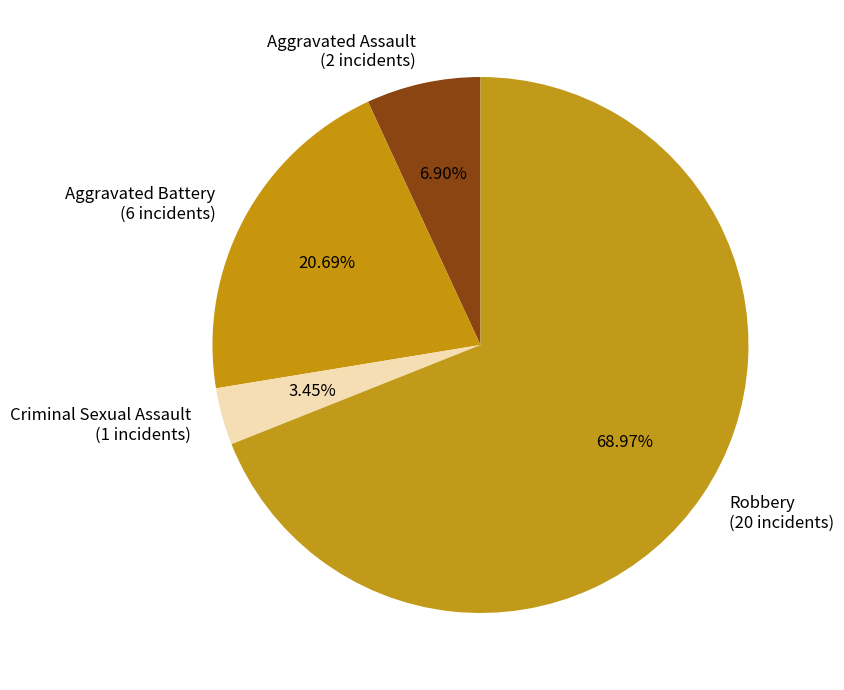

Between Robbery and Aggravated Assault, which is larger?

Robbery